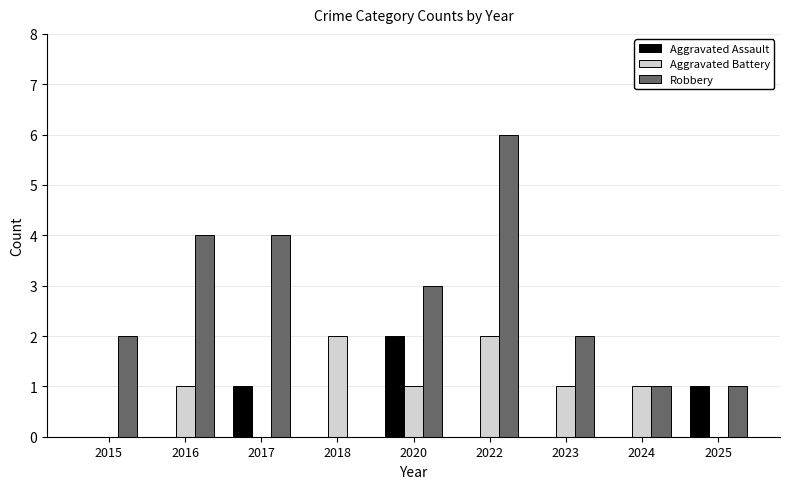

Is the value of Aggravated Battery at 2023 greater than the value of Aggravated Assault at 2023?

Yes